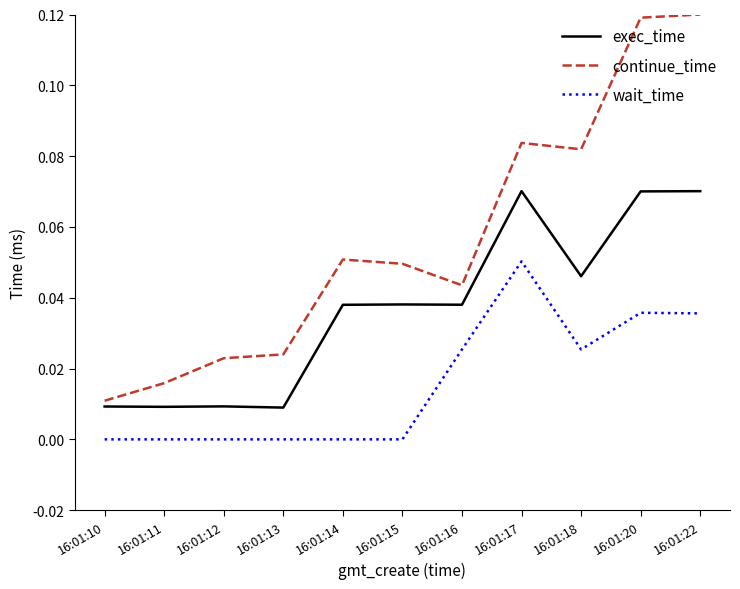

List the series in order of their peak value, highest first.

continue_time, exec_time, wait_time